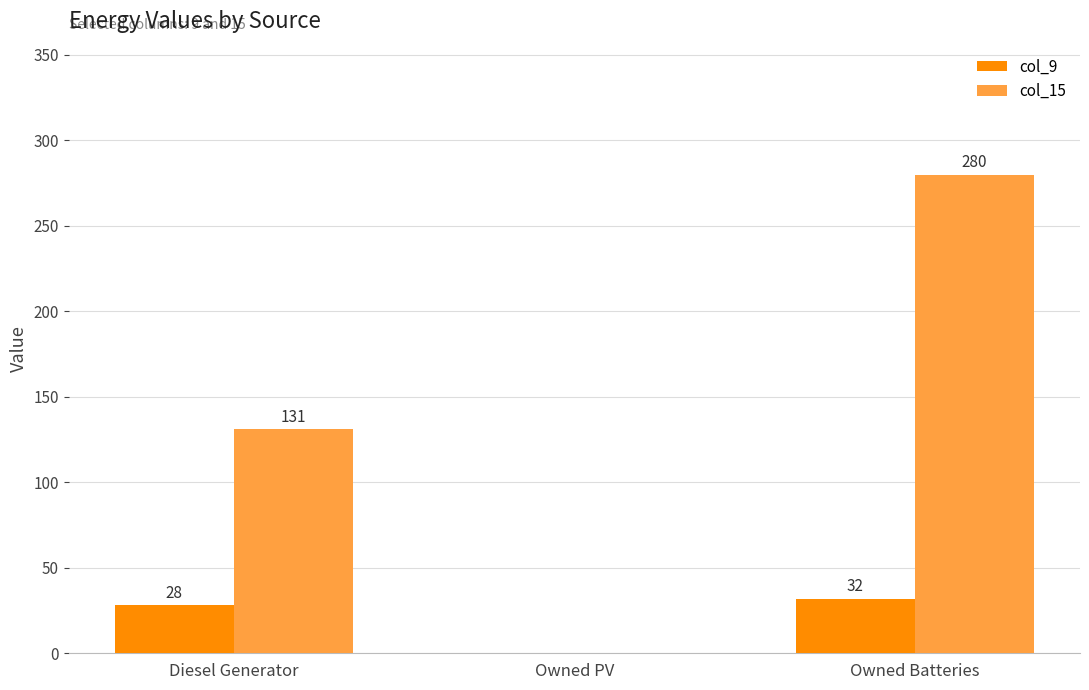

What is the total value across all series at Owned Batteries?

312